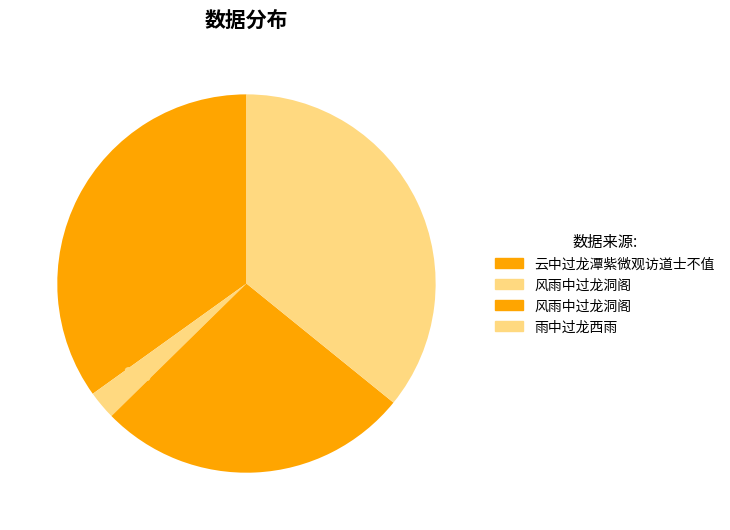

Count the number of slices in the pie.

4